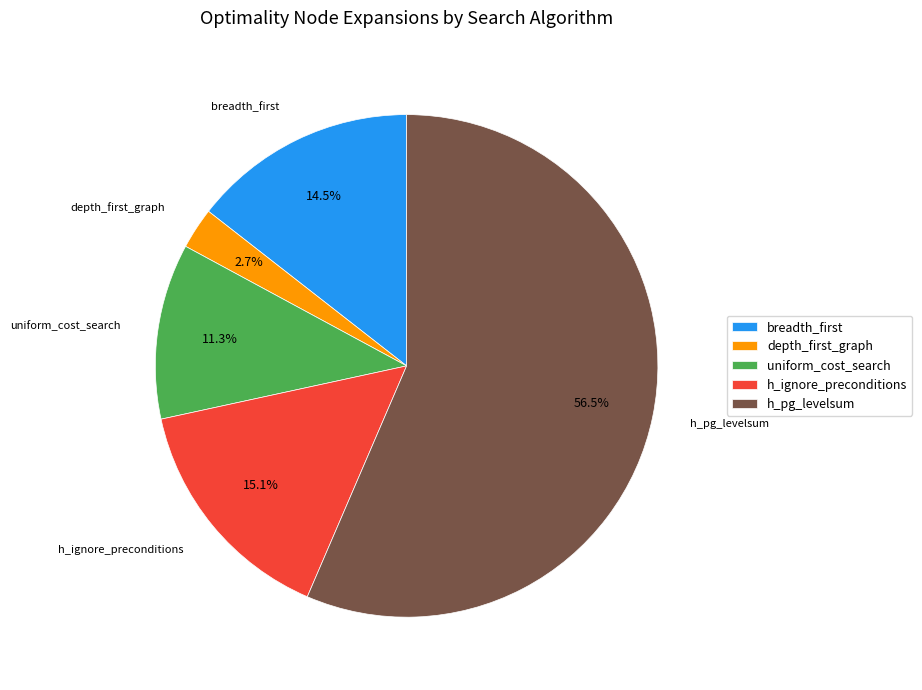

What percentage is the uniform_cost_search slice, to the nearest percent?

11%